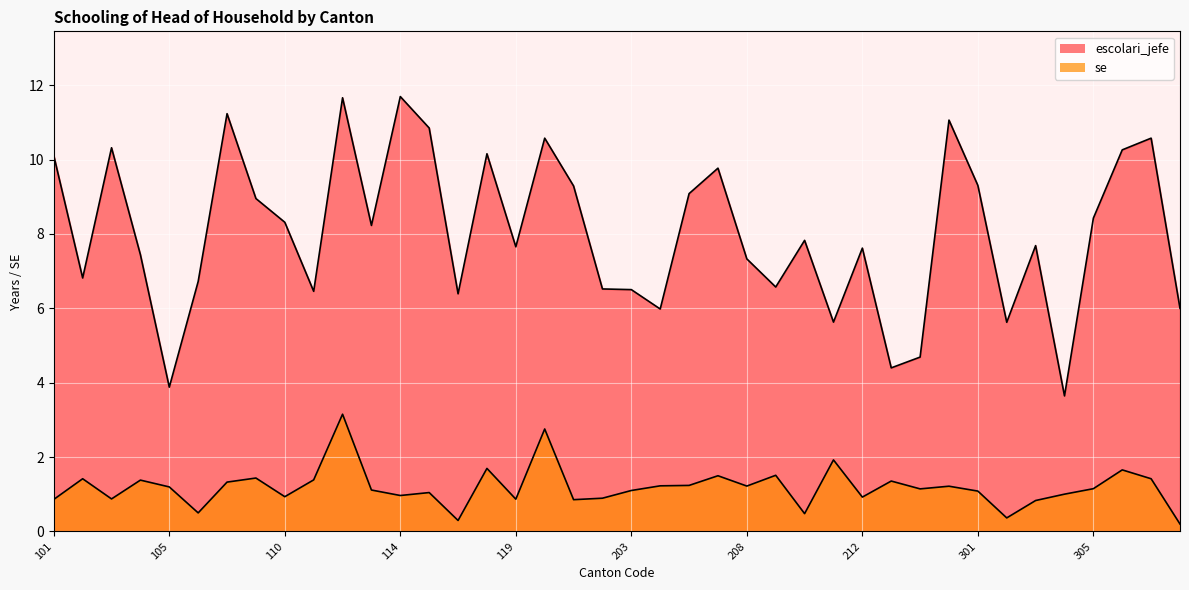

How many data points in se are above 1?

26